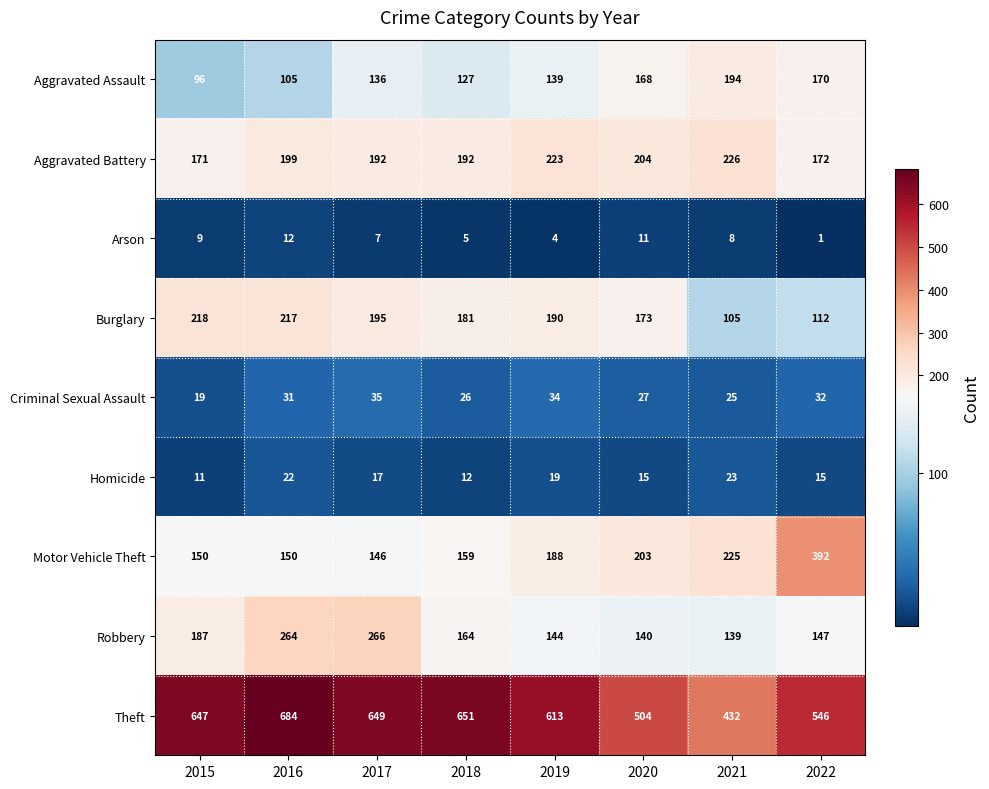

How many series are shown in this chart?

9